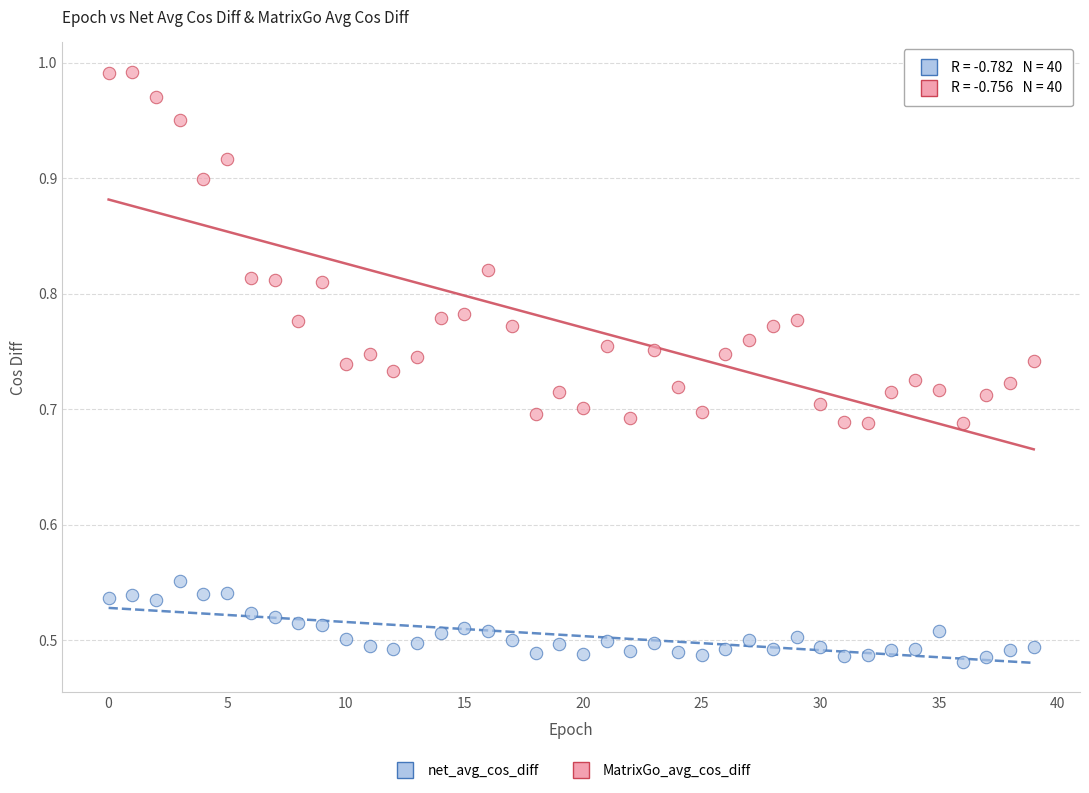

Which series has the largest Y range (max minus min)?

MatrixGo_avg_cos_diff